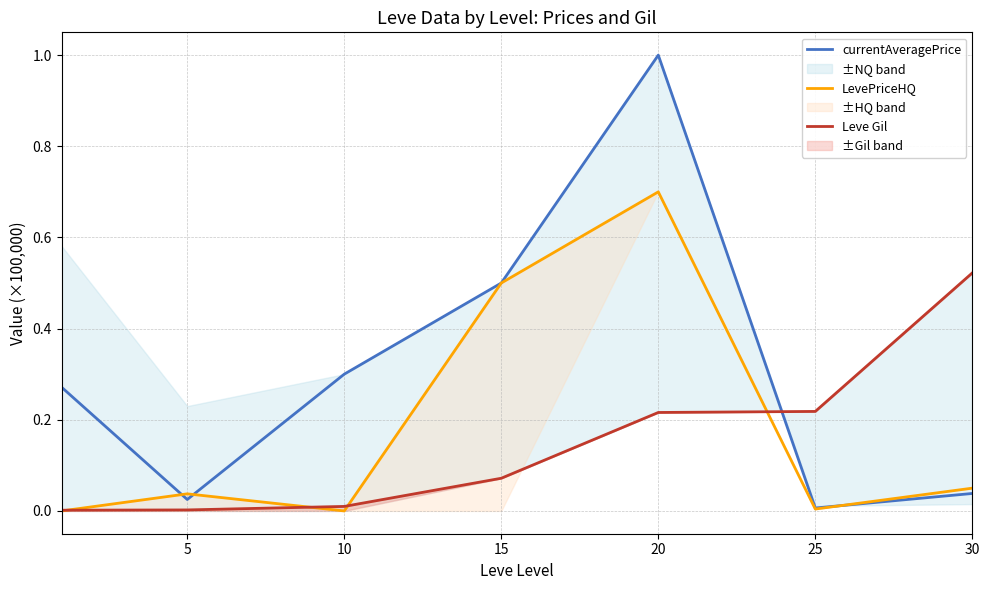

List the series in order of their overall mean, highest first.

currentAveragePrice, LevePriceHQ, Leve Gil